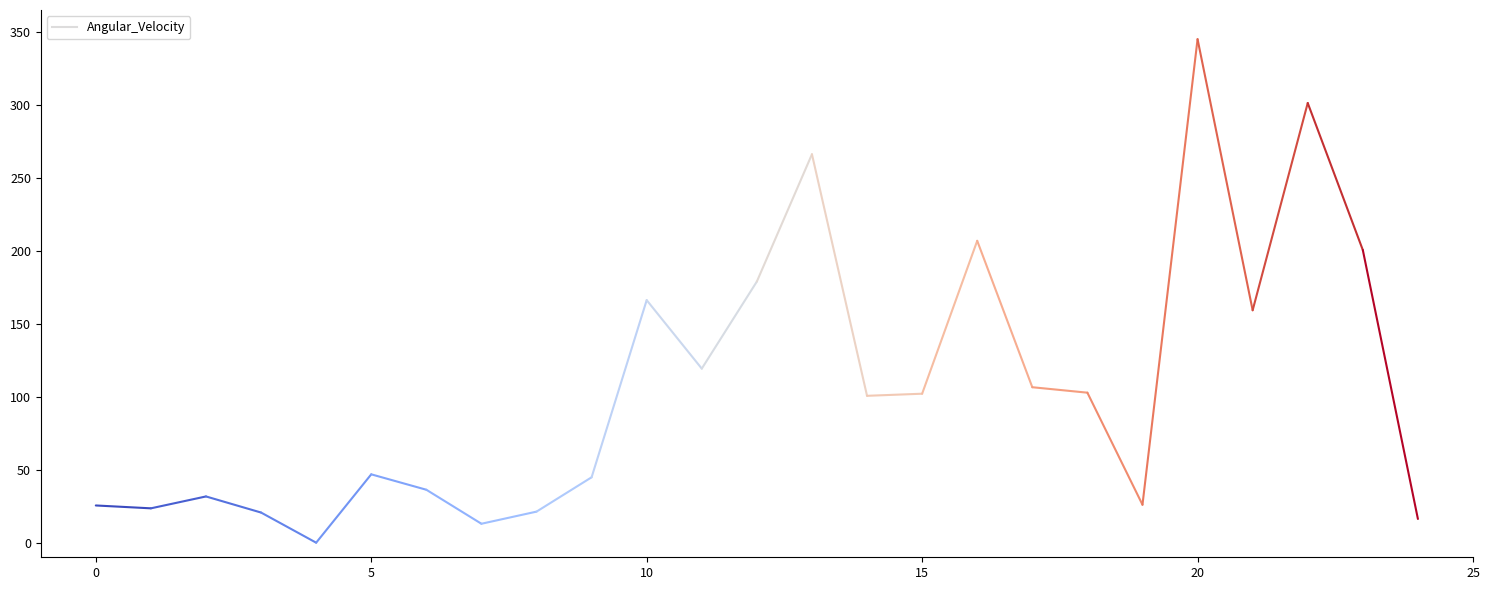

Does the chart display data point markers on the line(s)?

No